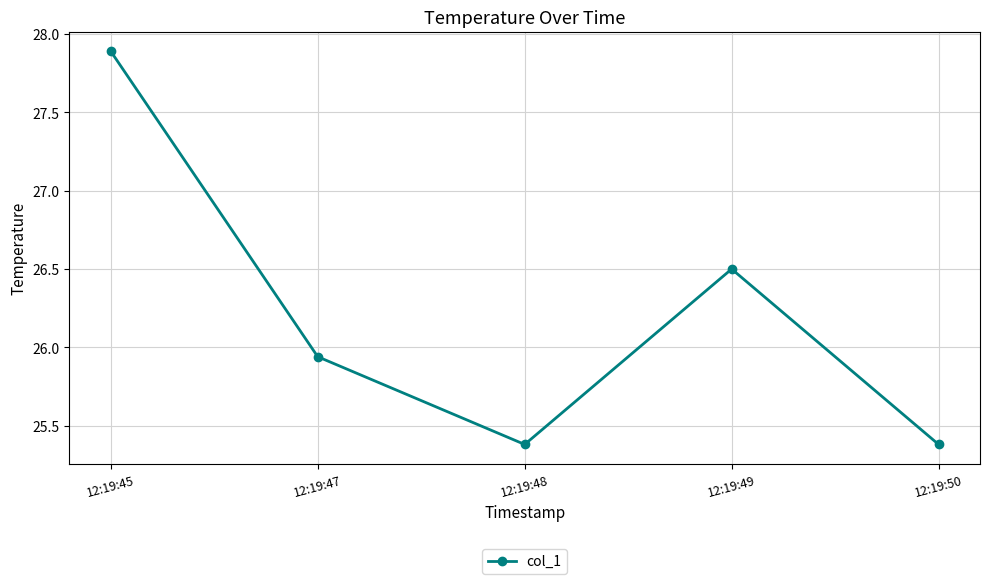

What is the difference between the second highest and minimum values?

1.1